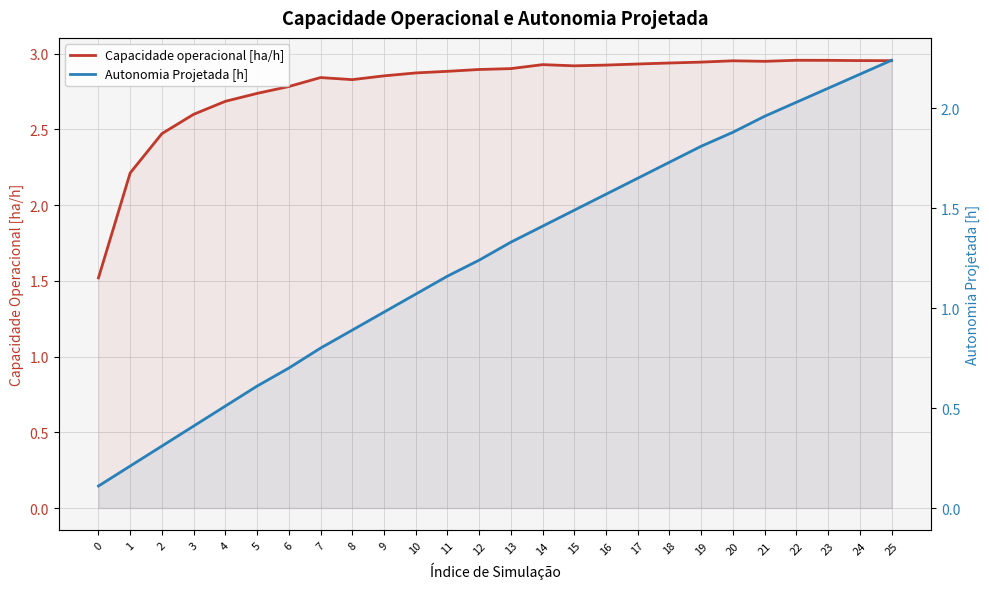

Is the value of Capacidade operacional [ha/h] at 7 greater than the value of Autonomia Projetada [h] at 1?

Yes